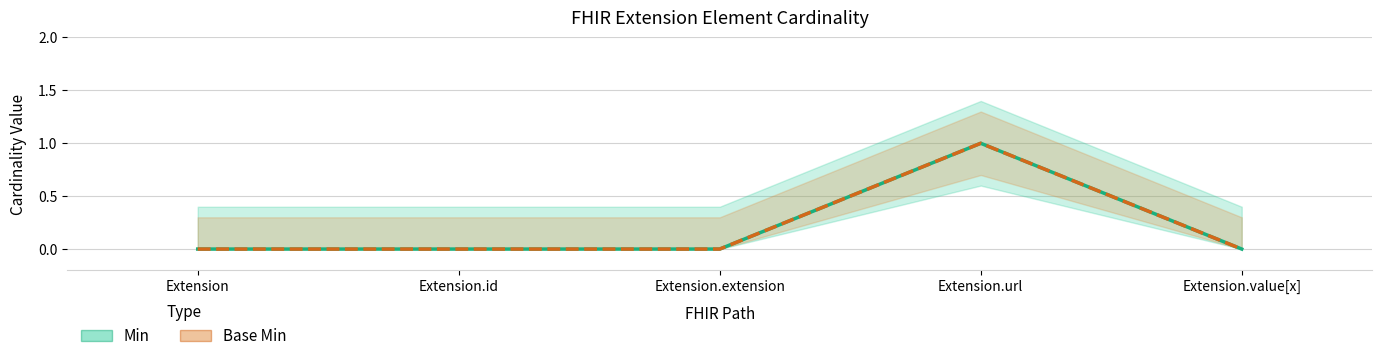

At how many categories does at least one series exceed 0?

1